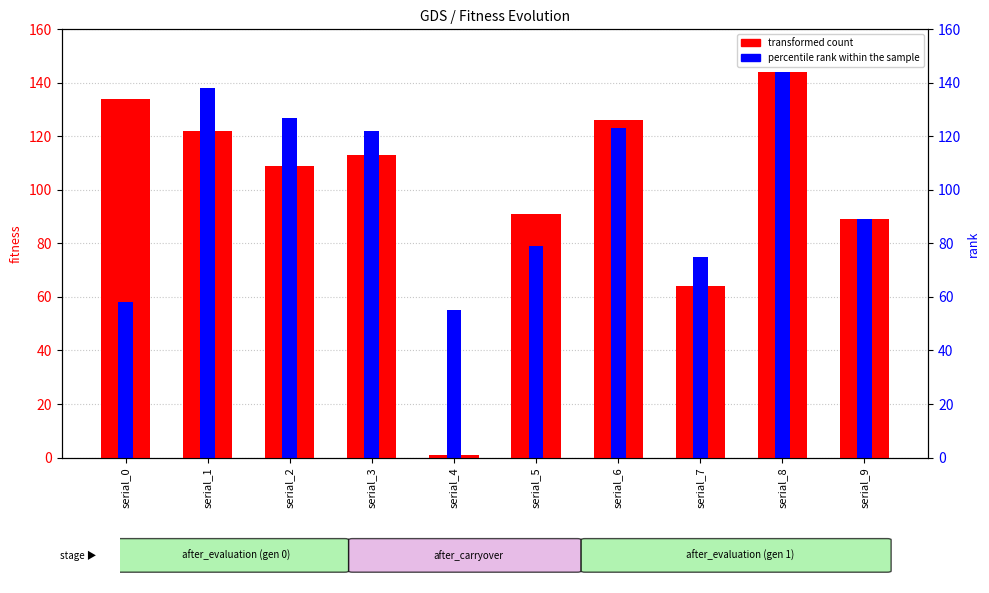

Reading left to right, what are all the values shown in this chart?

transformed count: 134	122	109	113	1	91	126	64	144	89
percentile rank within the sample: 58	138	127	122	55	79	123	75	144	89